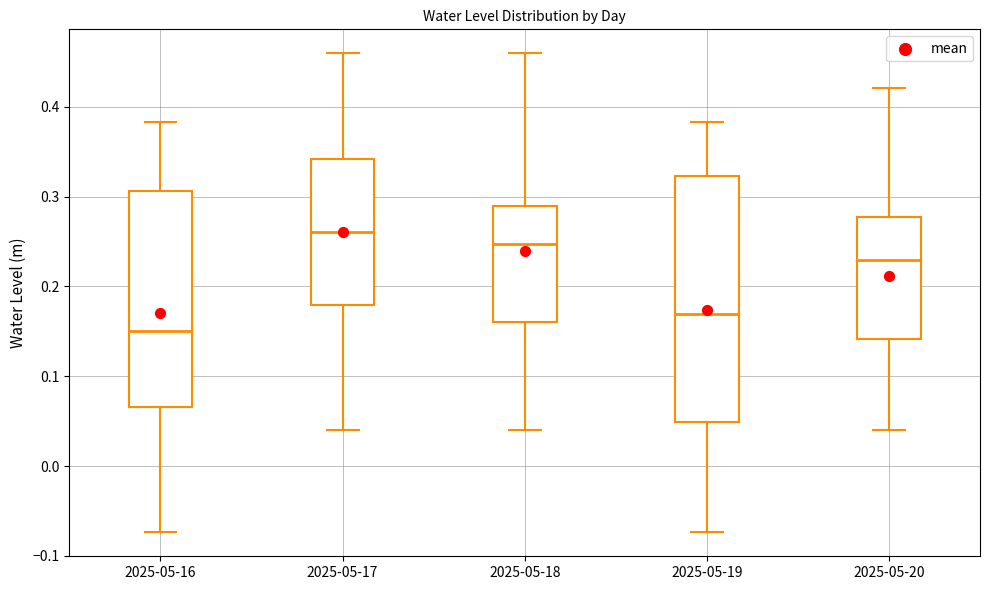

Comparing the boxes themselves (not the whiskers), which one is the tallest?

2025-05-19